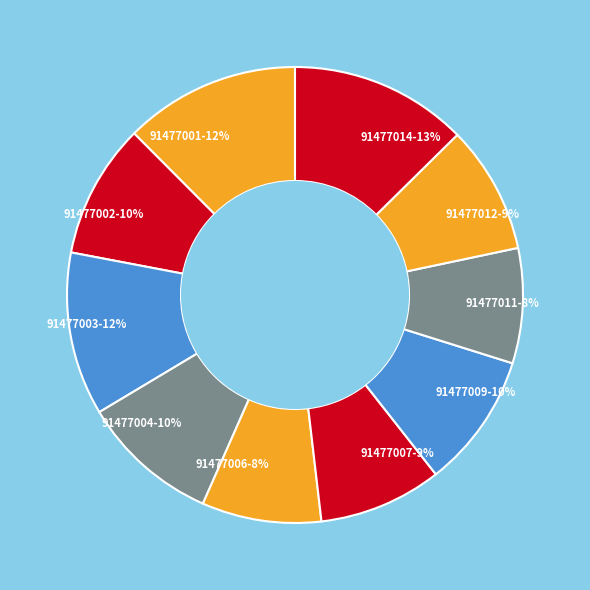

Between 91477006-8% and 91477009-10%, which is larger?

91477009-10%